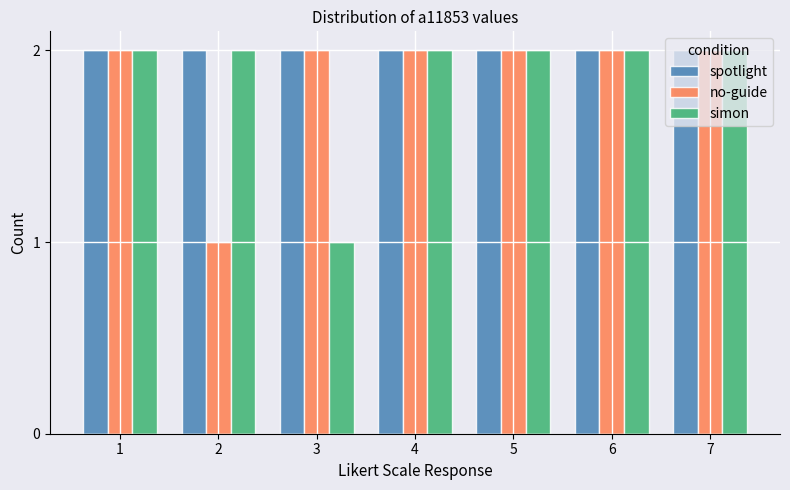

Which series changed the most between 1 and 2?

no-guide